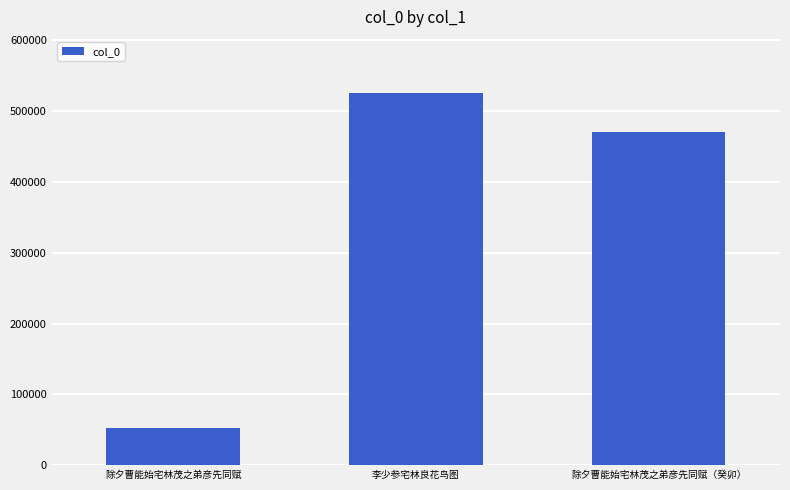

Count the number of categories in the chart.

3